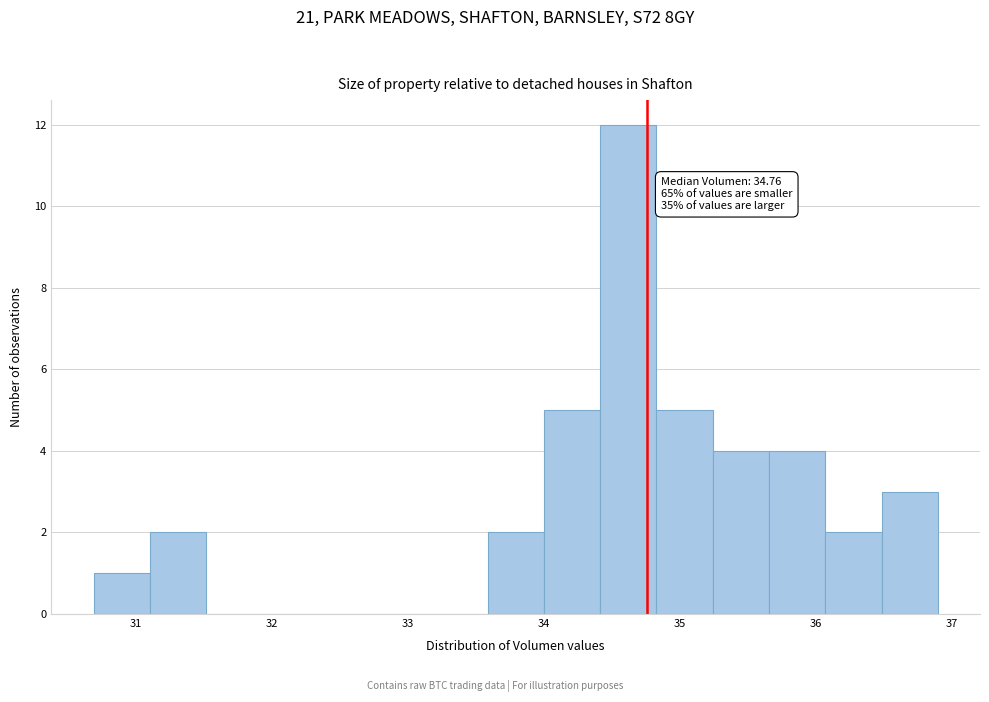

Which range on the x-axis has the tallest bar?

34.4 to 34.8